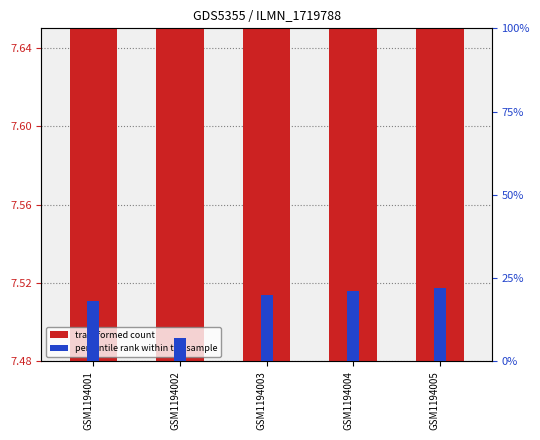

Which series has the widest spread of values?

percentile rank within the sample